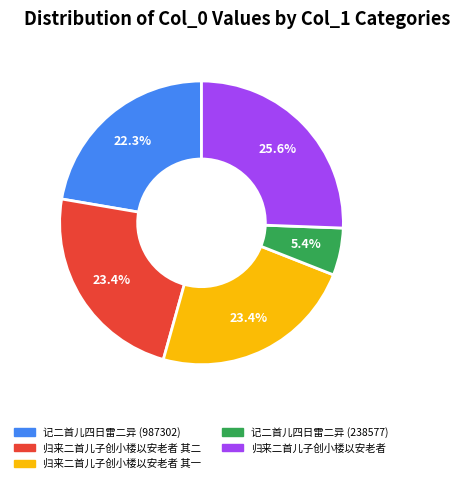

Combined, do 记二首儿四日雷二异 (238577) and 归来二首儿子创小楼以安老者 account for over 50%?

No